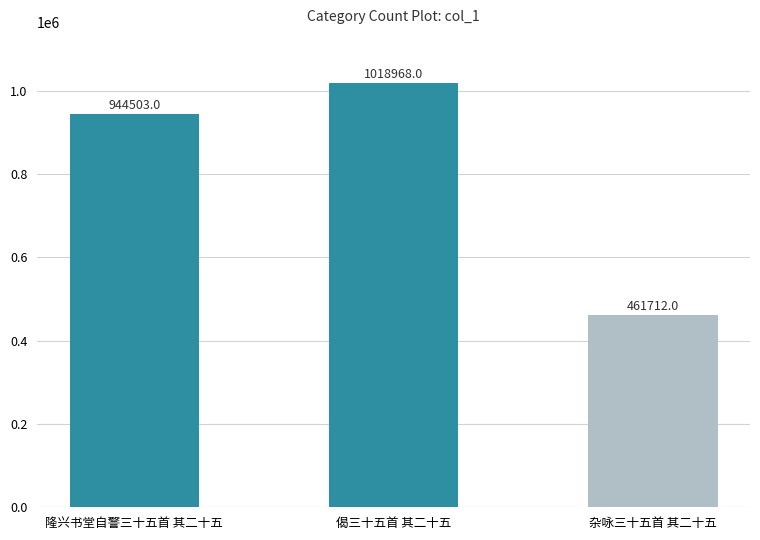

True or false: the data shows 461712 at 杂咏三十五首 其二十五.

True